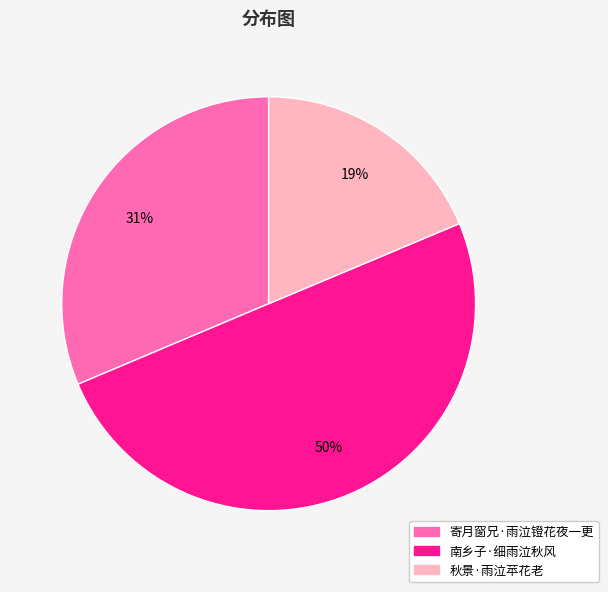

How many slices are in this pie chart?

3